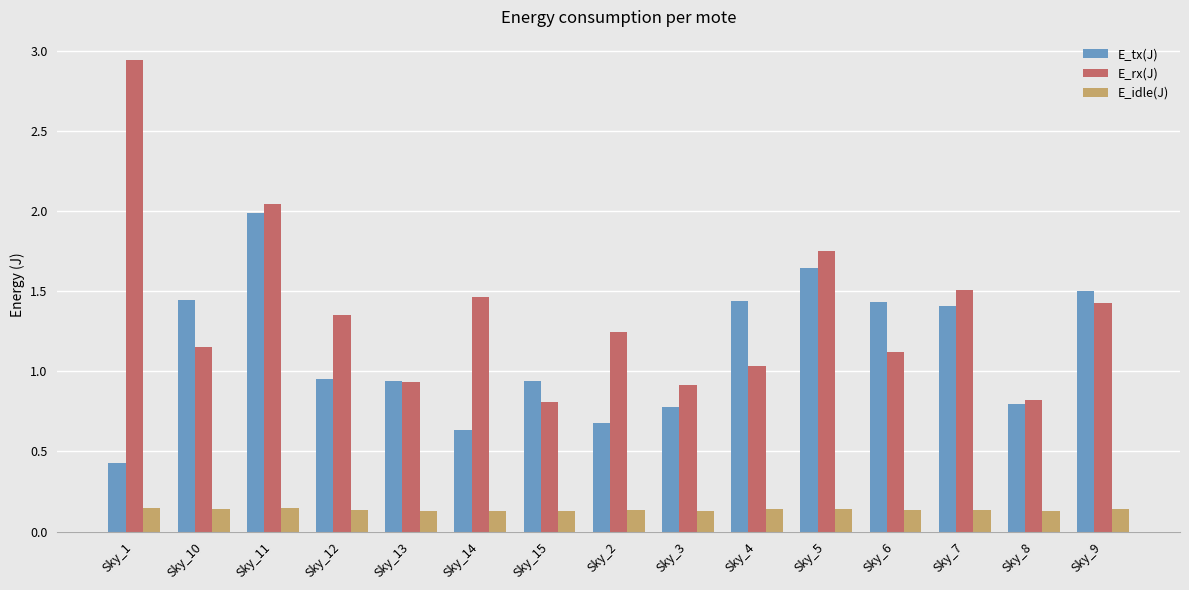

Which series has the largest total across all categories?

E_rx(J)